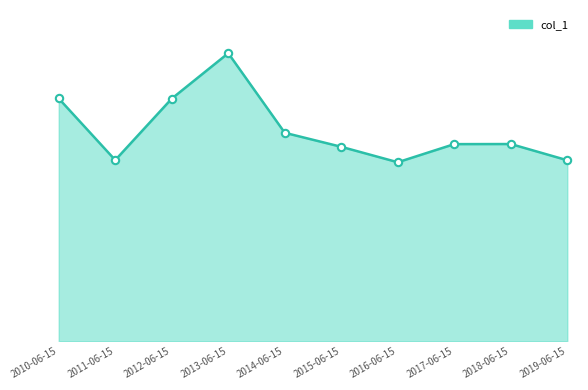

Between 2012-06-15 and 2011-06-15, which is larger?

2012-06-15